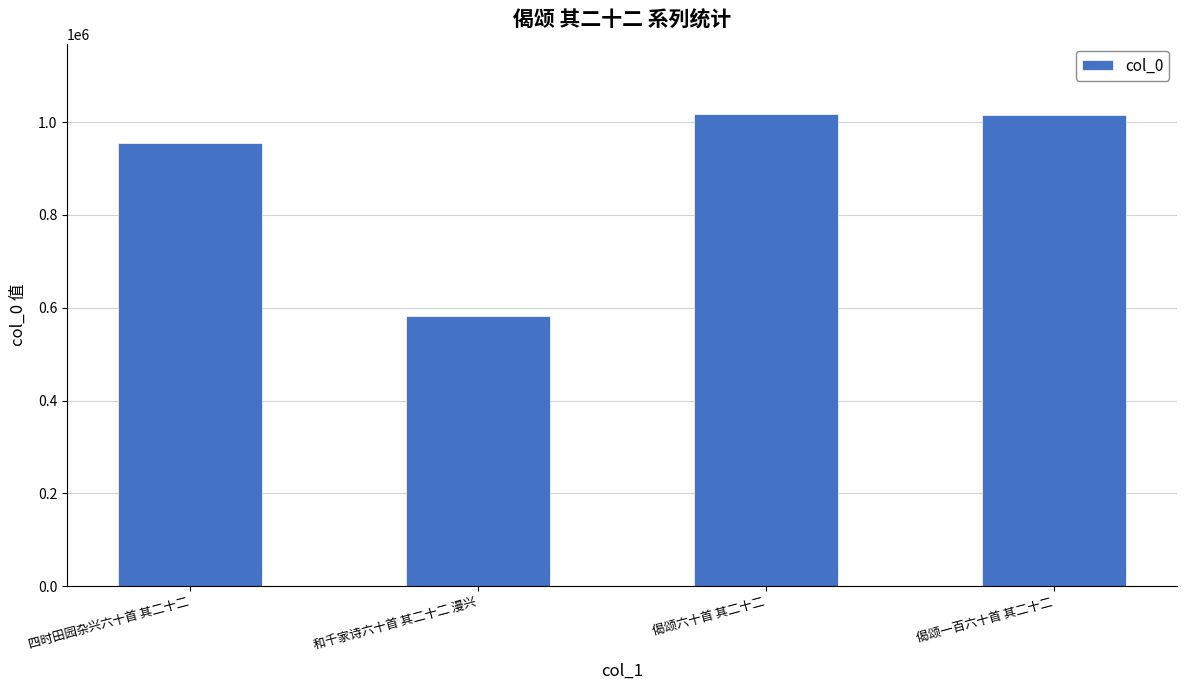

The chart shows a value of 1722840 at 偈颂一百六十首 其二十二. True or false?

False